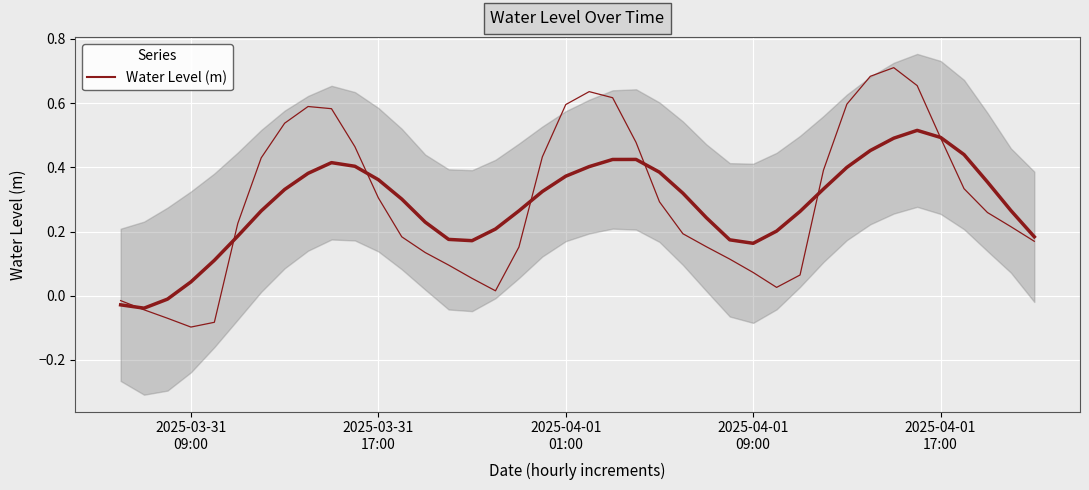

True or false: the data shows 0.1 at 12.

False